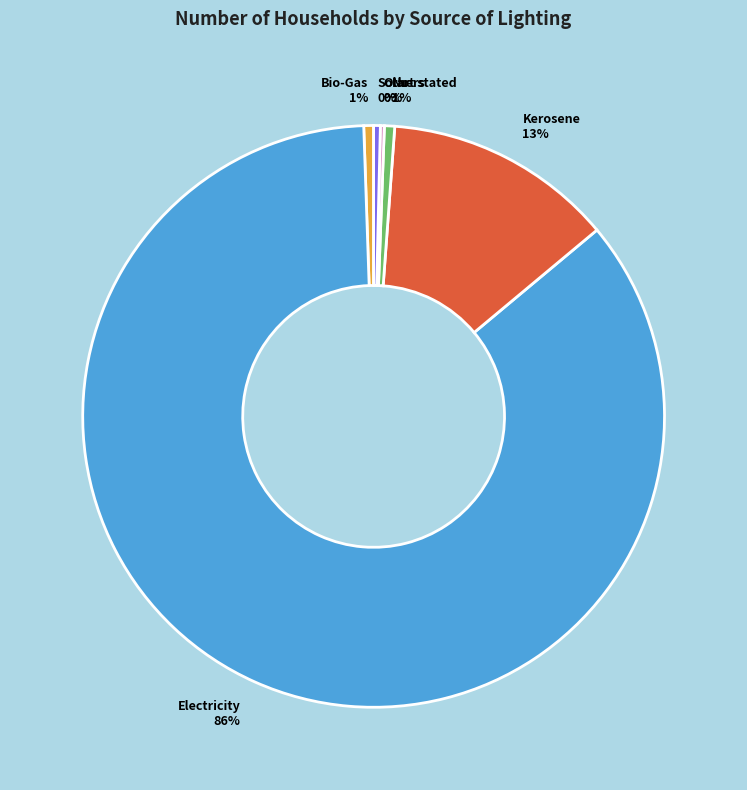

Which has a higher value, Kerosene or Bio-Gas?

Kerosene